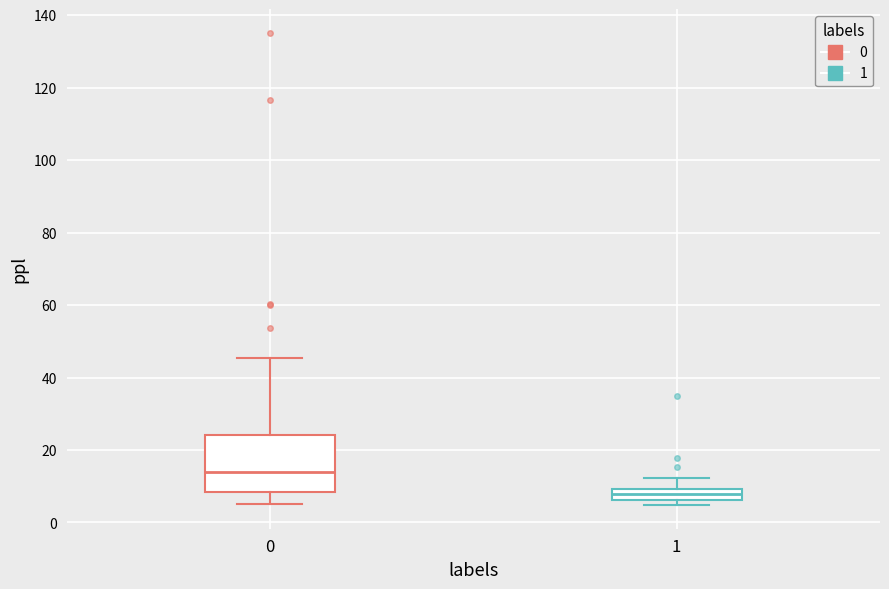

Which box's median line is the lowest?

1